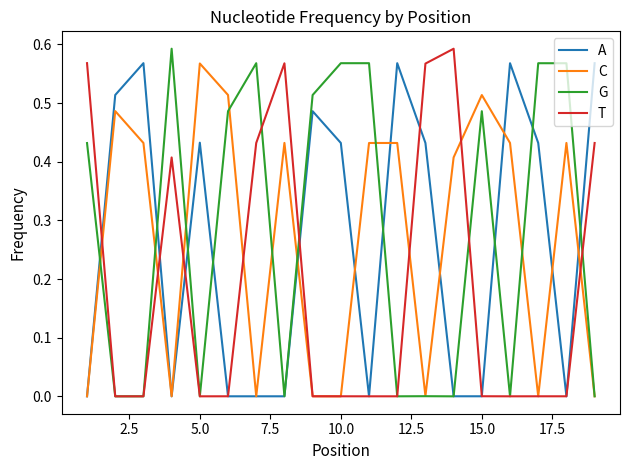

How many lines are shown in the chart?

4